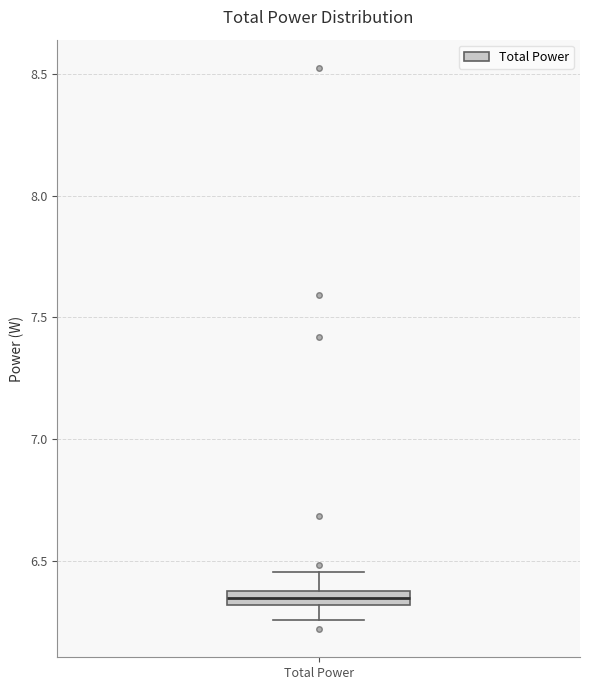

Where does the median line of the box for Total Power sit on the y-axis? The values are not printed on the chart, so give them approximately, as read against the axis.

6.35